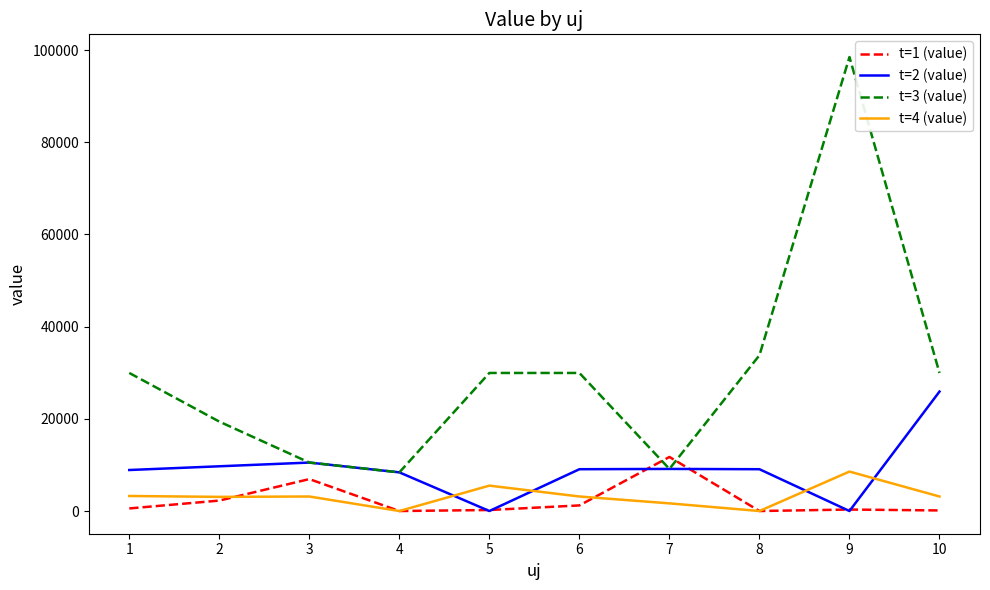

True or false: t=3 (value) and t=1 (value) cross at least once.

True